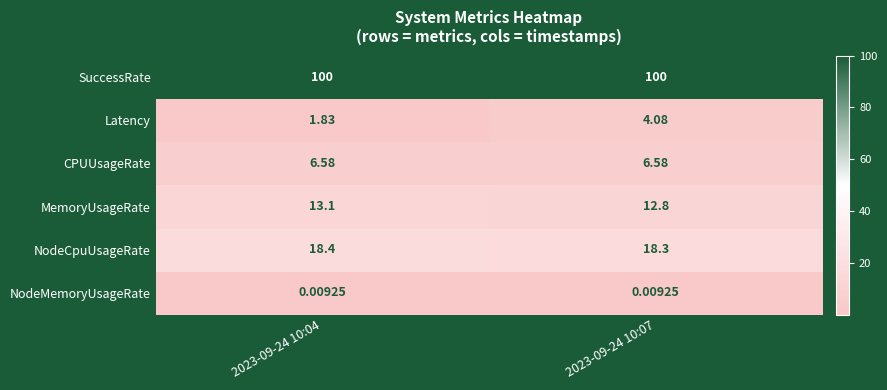

How many series are shown in this chart?

6